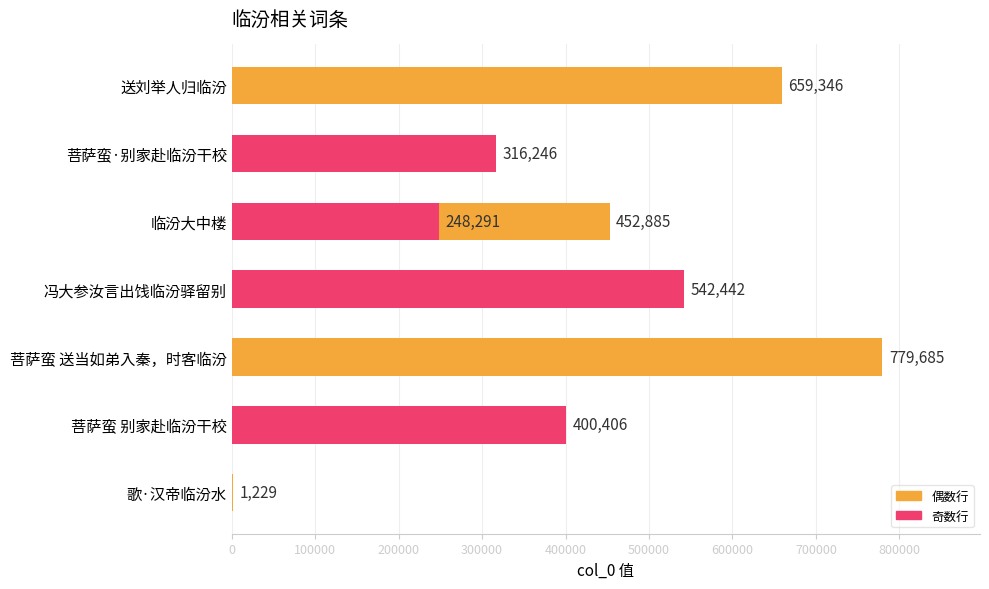

What is the difference between the values at 400000 and 0?

451656